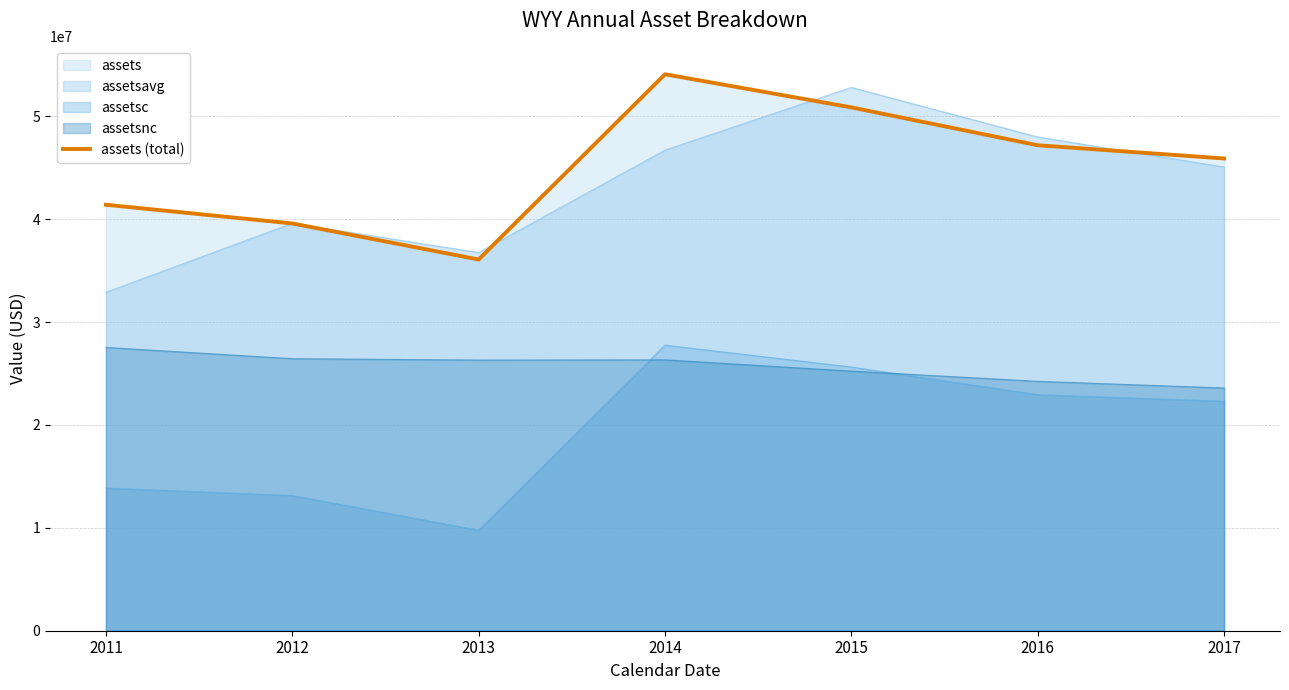

Where is the first local maximum?

2014